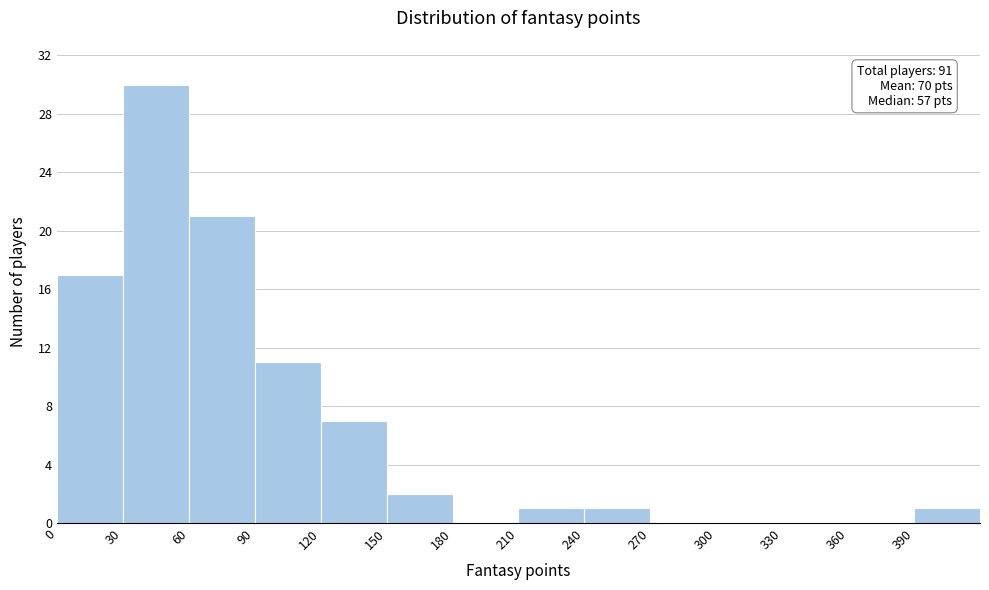

Which range on the x-axis has the tallest bar?

30 to 60